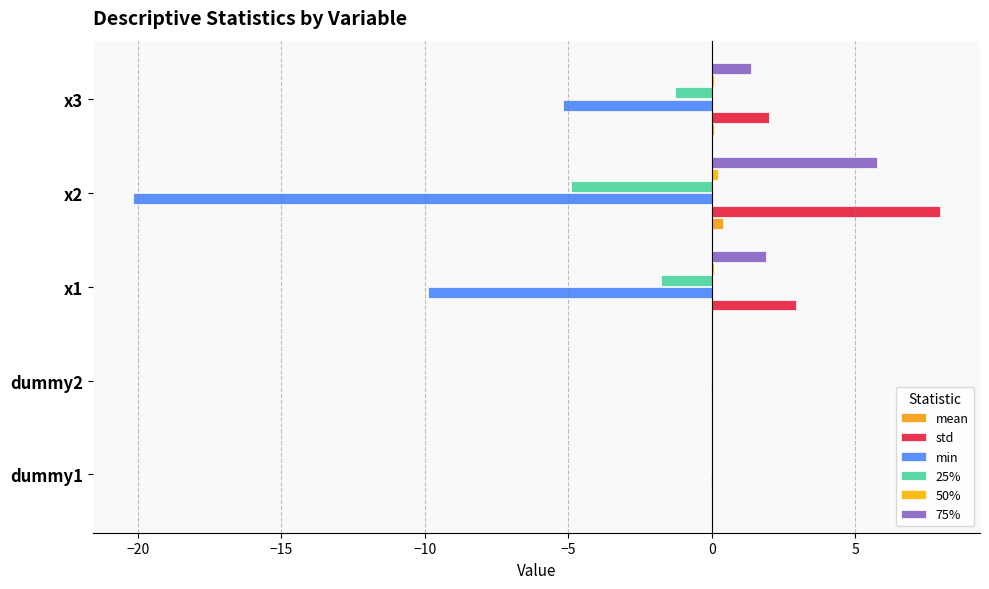

Count the number of categories in the chart.

5